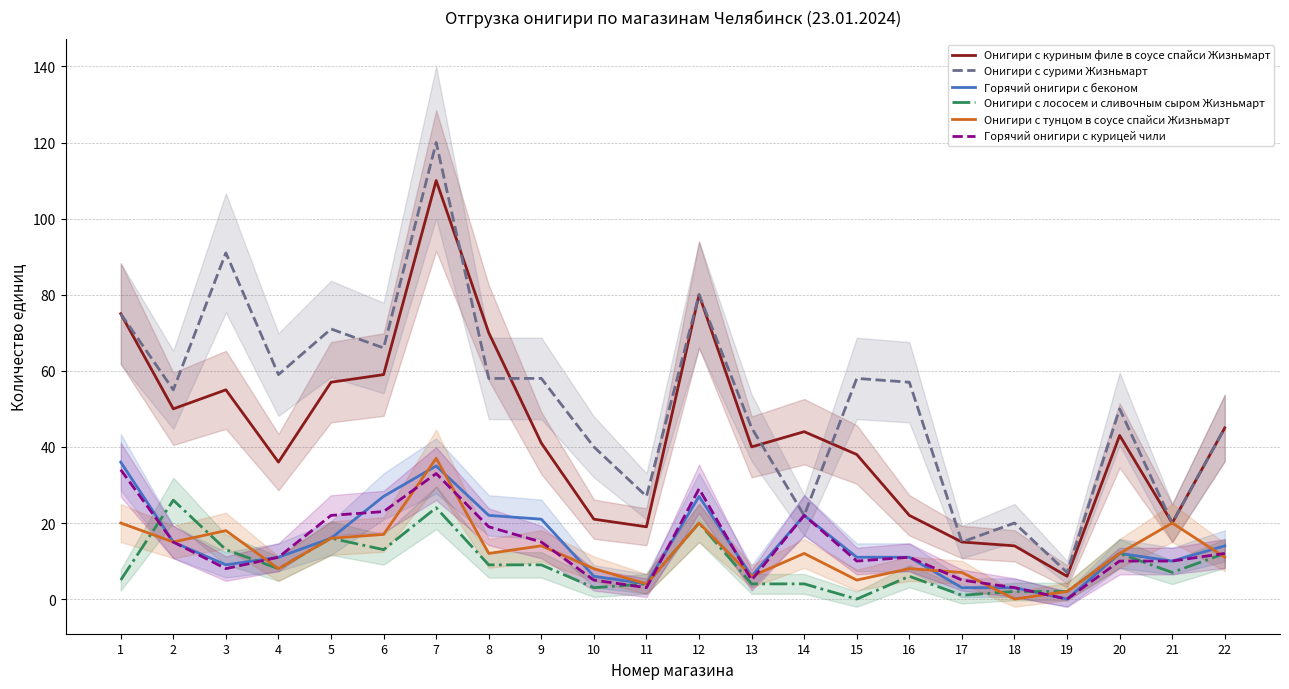

What is the sum of all Онигири с сурими Жизньмарт values?

1139